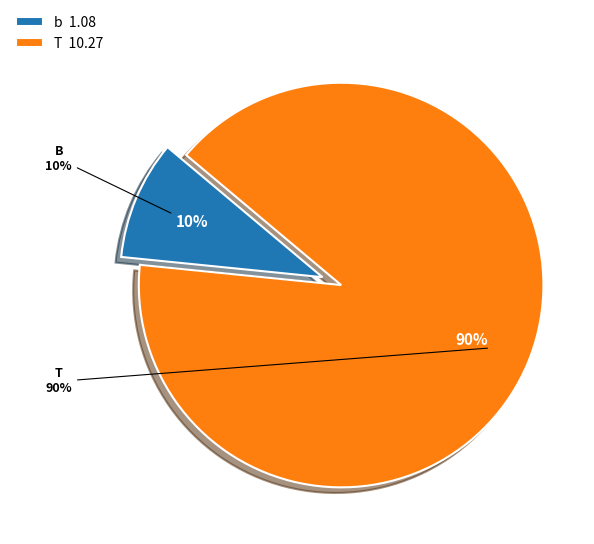

What is the majority slice?

T